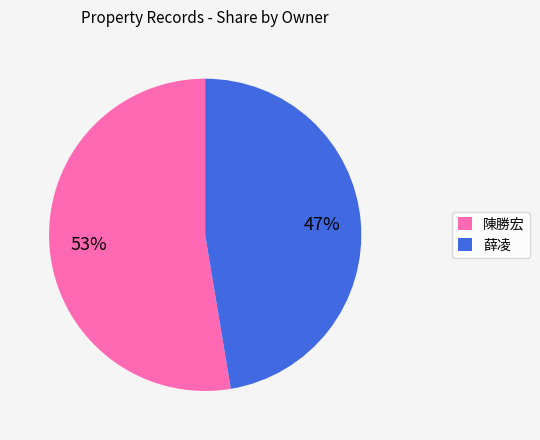

What is the largest slice in the pie chart?

陳勝宏